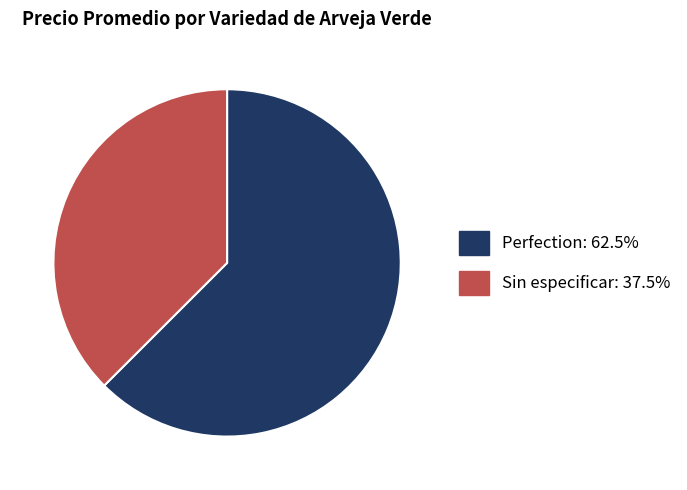

Combined, do Perfection and Sin especificar account for over 50%?

Yes